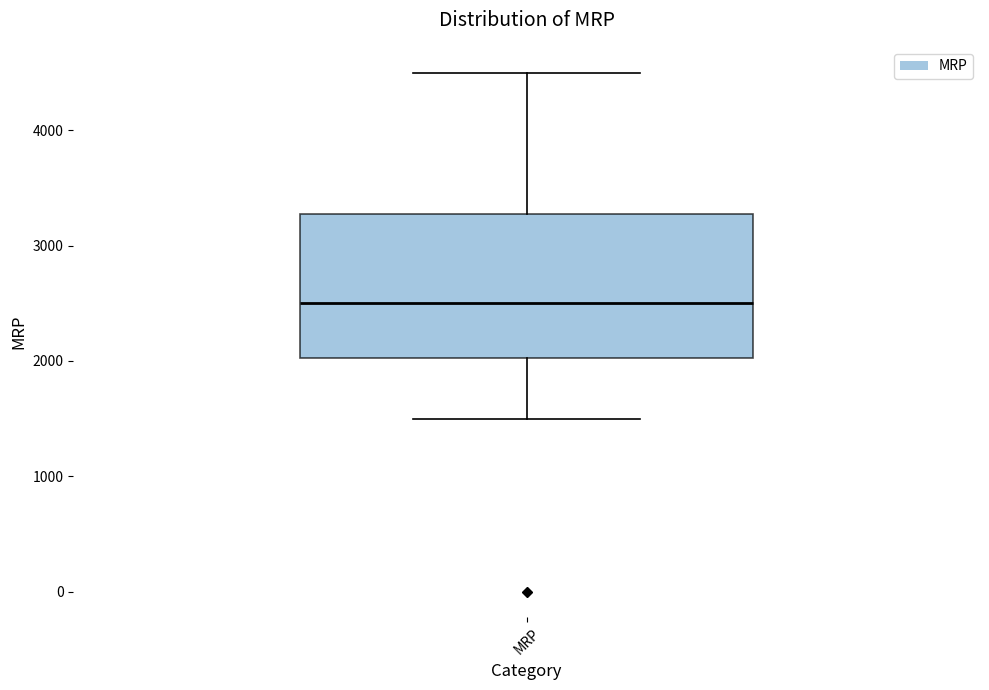

Transcribe this box plot: give where the median line is, the range the box spans, and where the two whiskers end, as read against the y-axis. The values are not printed on the chart, so give them approximately, as read against the axis.

median 2500, box 2000 to 3300, whiskers 1500 to 4500